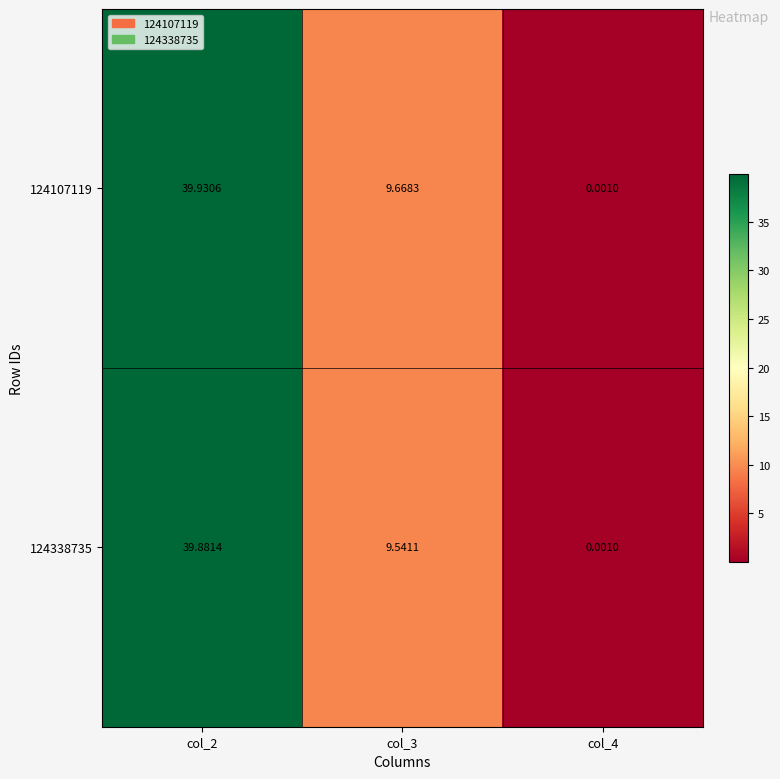

At how many categories does at least one series exceed 10?

1